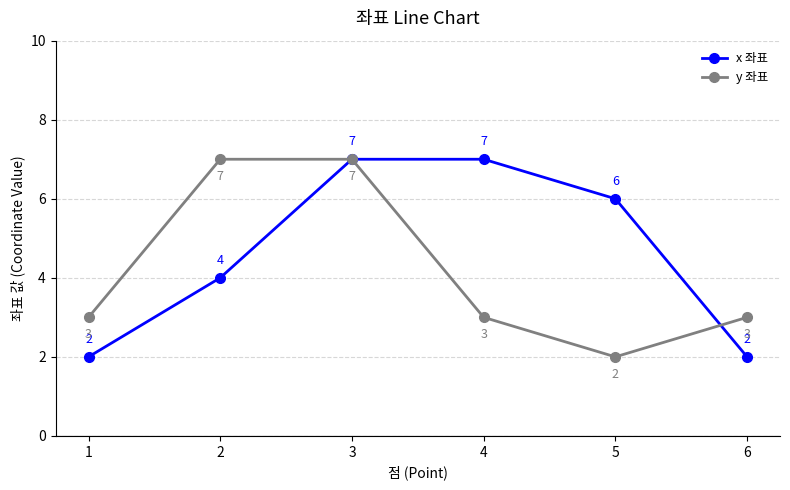

What is the highest value of the y 좌표 series?

7